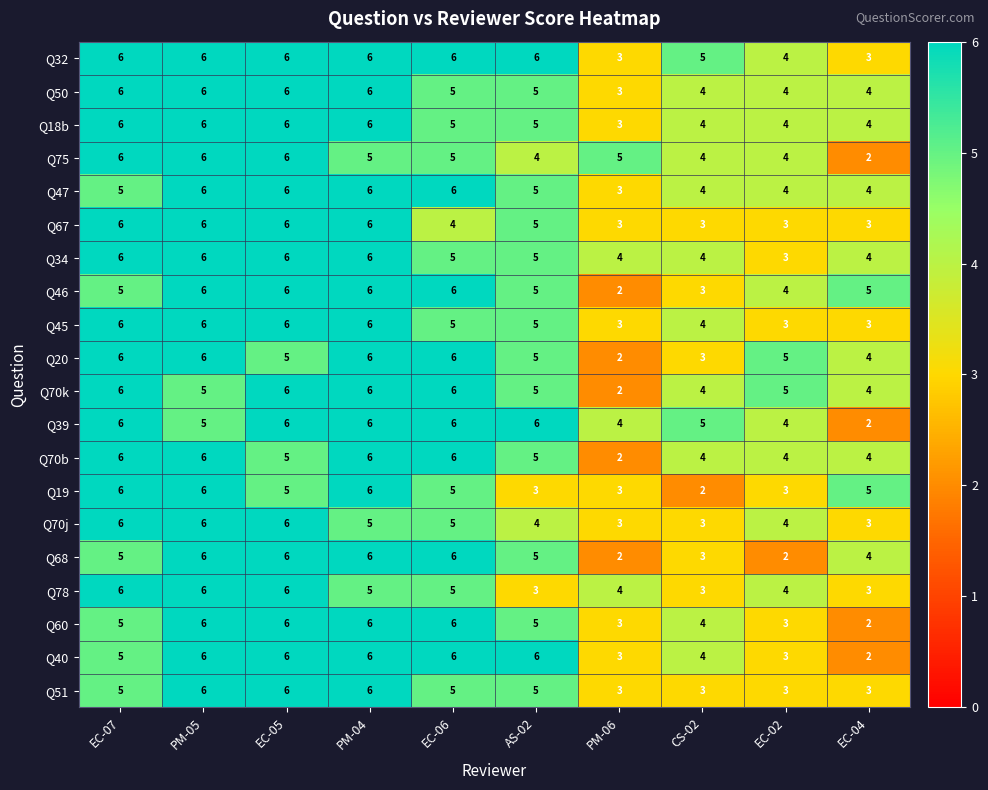

The value of Q51 at PM-05 is 3. True or false?

False